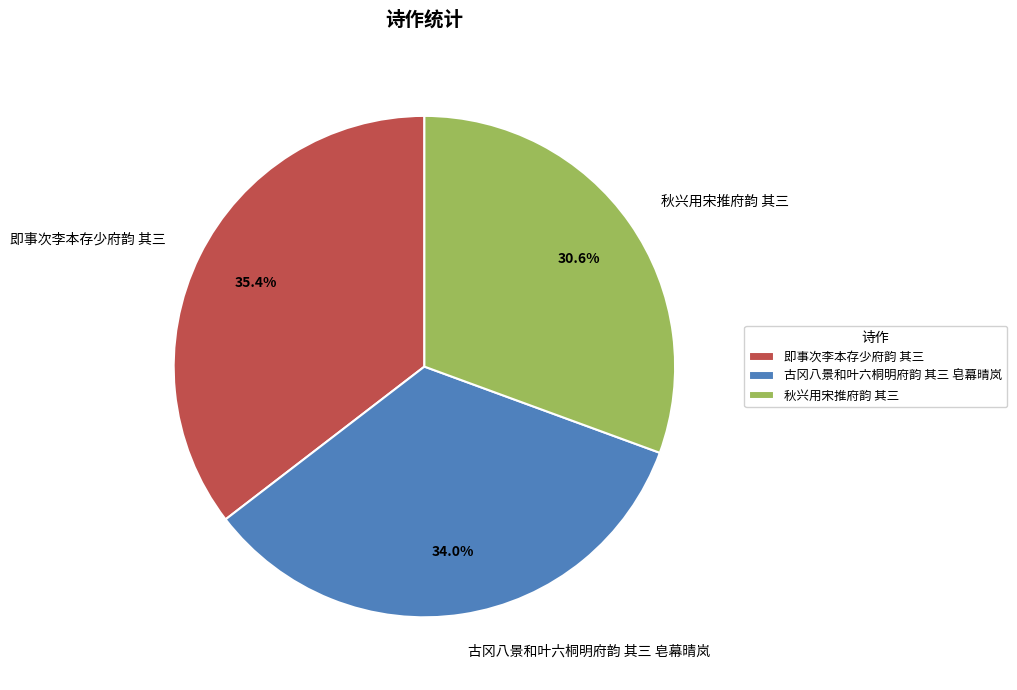

Count the number of slices in the pie.

3